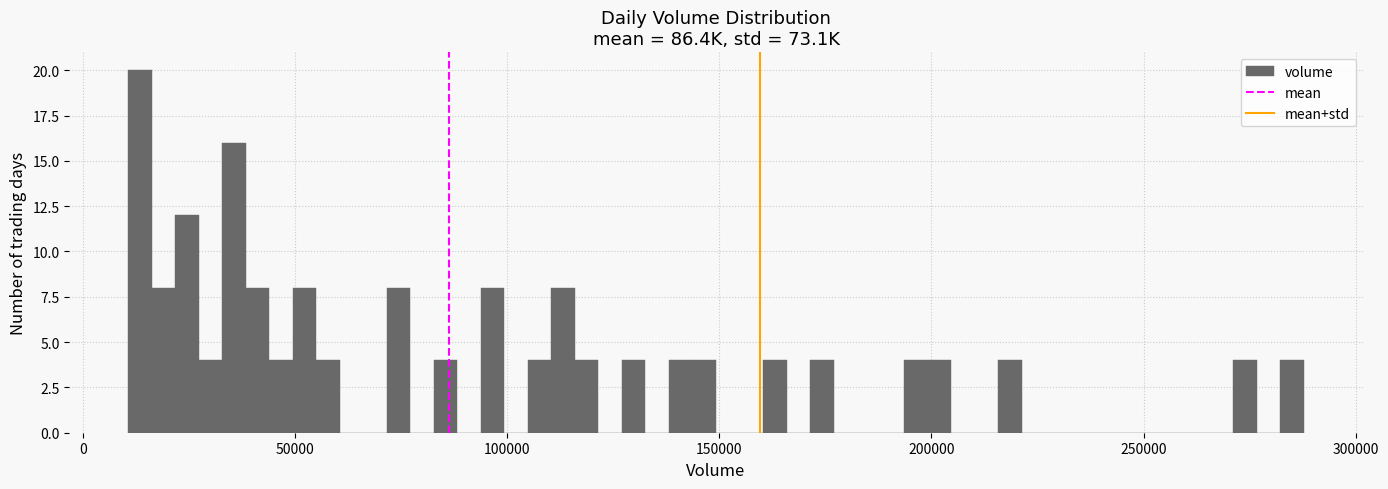

Around what value on the x-axis is the tallest bar? Give the approximate position of its centre, as read against the axis.

15000